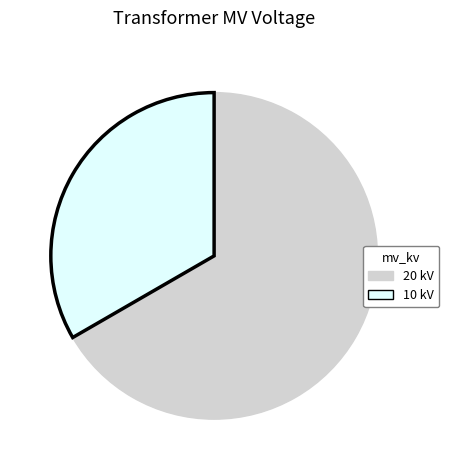

Does any single category account for the majority?

Yes